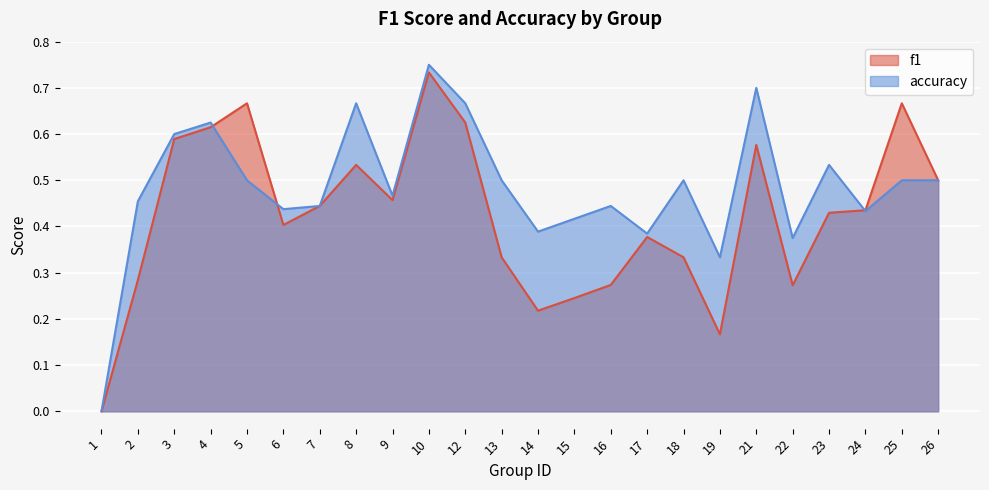

How many times do accuracy and f1 cross each other?

3